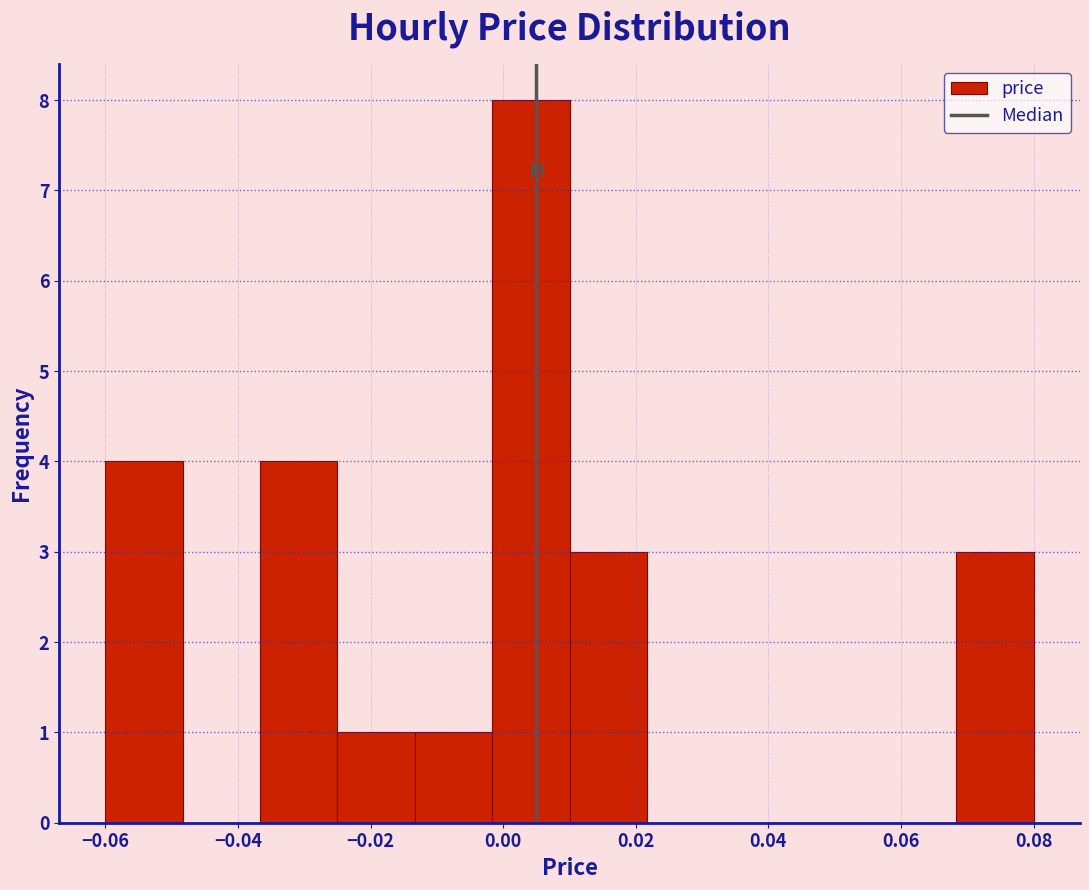

Reading left to right, transcribe this chart: for each bar, give the range it covers on the x-axis and its height. Neither the bar edges nor the heights are printed on the chart, so give them approximately, as read against the axes.

-0.060 to -0.048: 4
-0.048 to -0.036: 0
-0.036 to -0.024: 4
-0.024 to -0.014: 1
-0.014 to -0.002: 1
-0.002 to 0.010: 8
0.010 to 0.022: 3
0.022 to 0.034: 0
0.034 to 0.046: 0
0.046 to 0.056: 0
0.056 to 0.068: 0
0.068 to 0.080: 3